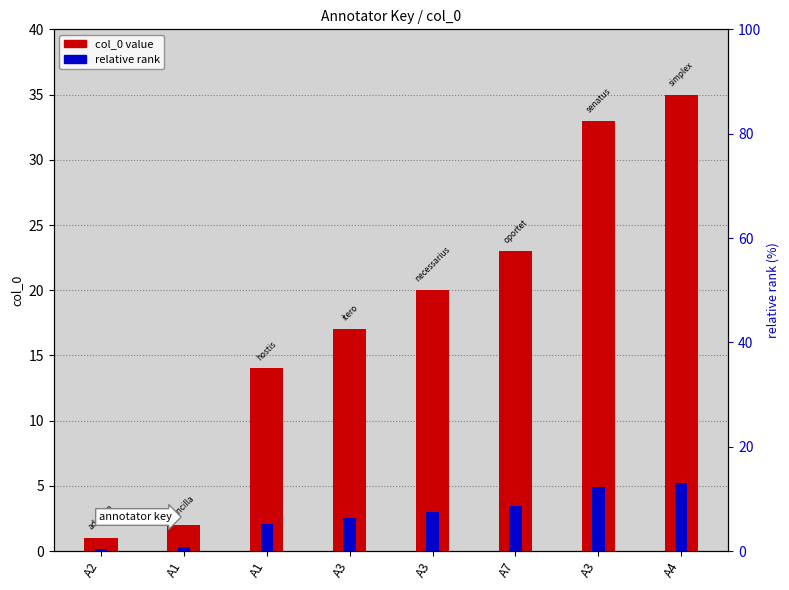

How many groups of bars are there?

8